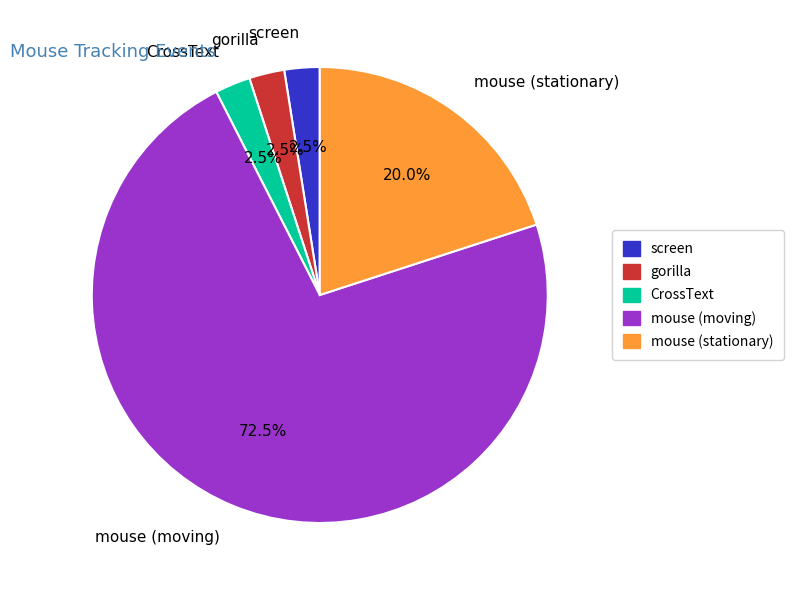

Combined, do mouse (stationary) and gorilla account for over 50%?

No